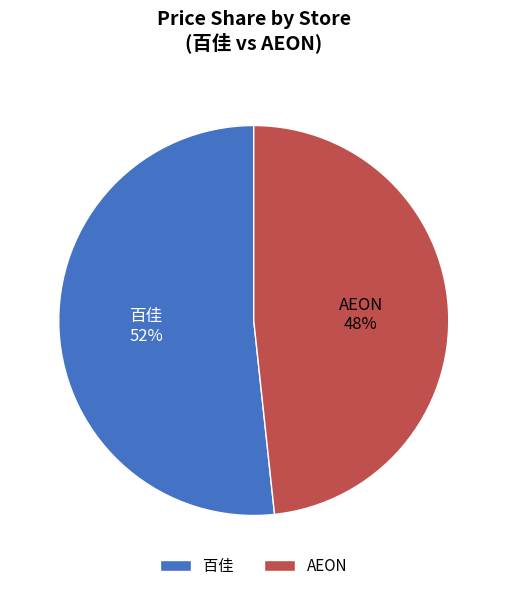

Count the number of slices in the pie.

2